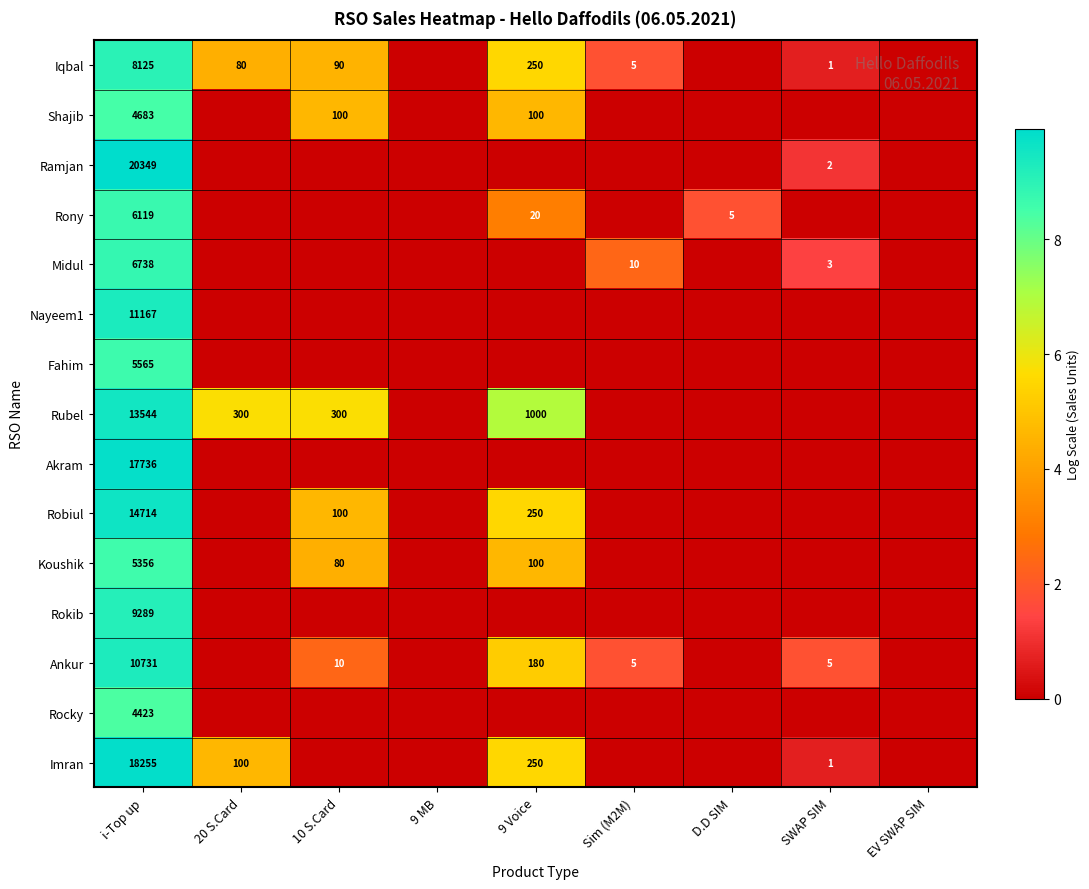

The Ankur series shows 10731 at i-Top up. True or false?

True